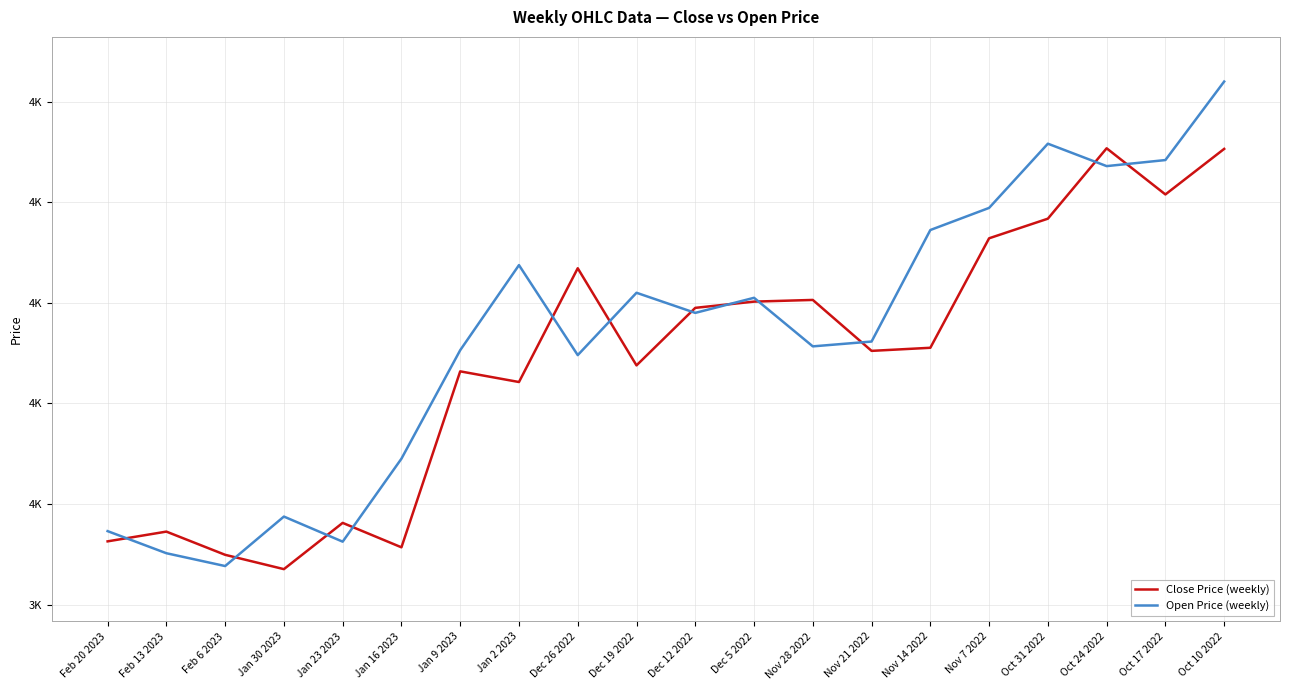

List the series in order of their overall mean, highest first.

Open Price (weekly), Close Price (weekly)